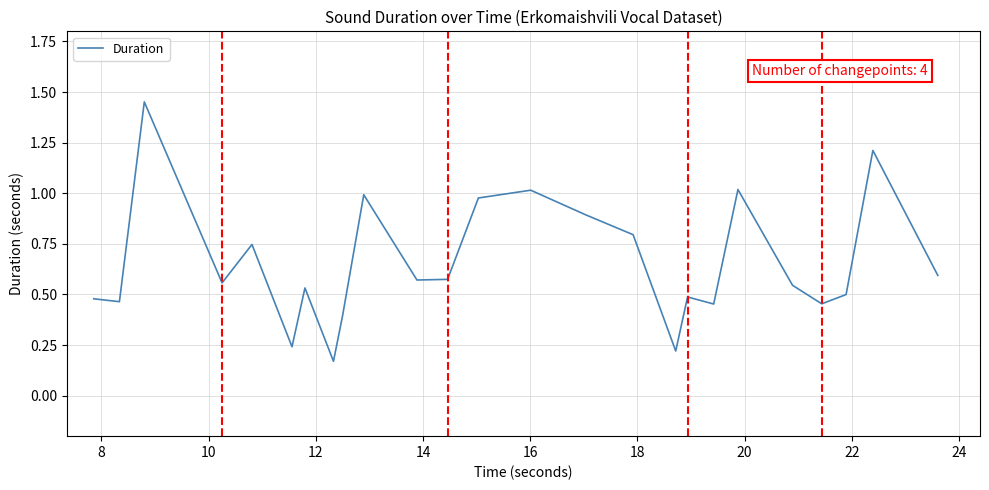

What is the difference between the maximum and minimum values?

1.3